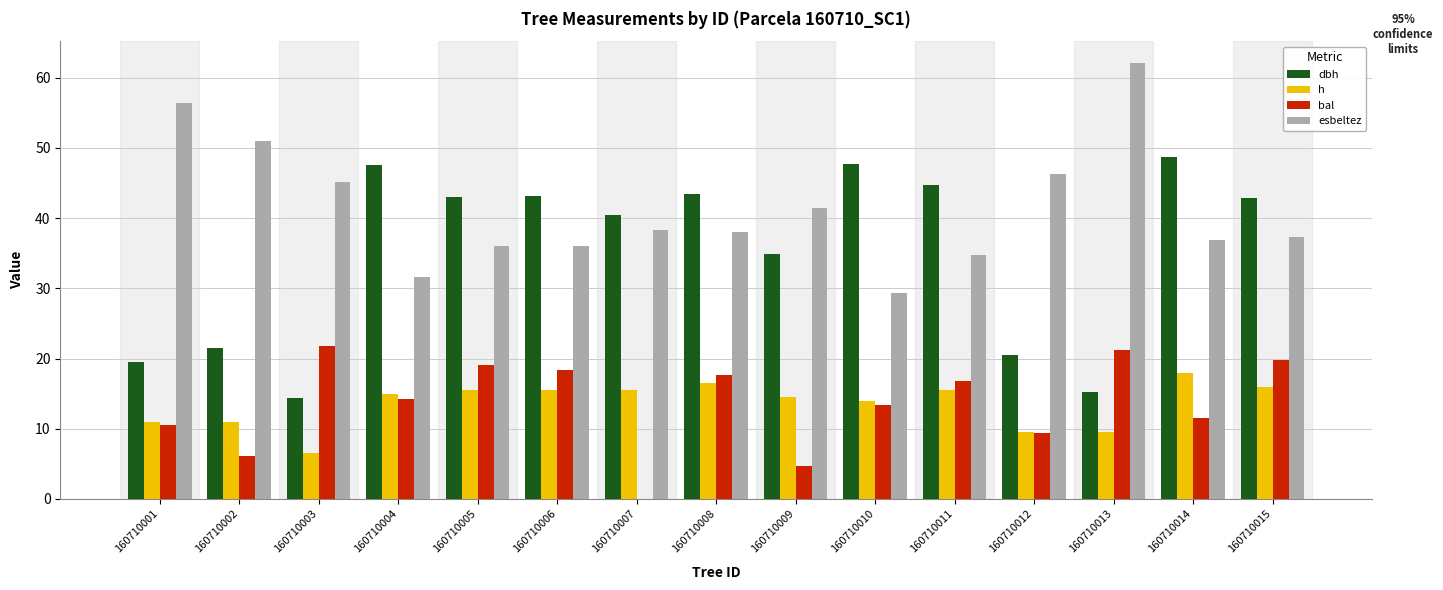

What are all the series names shown in the legend?

dbh, h, bal, esbeltez